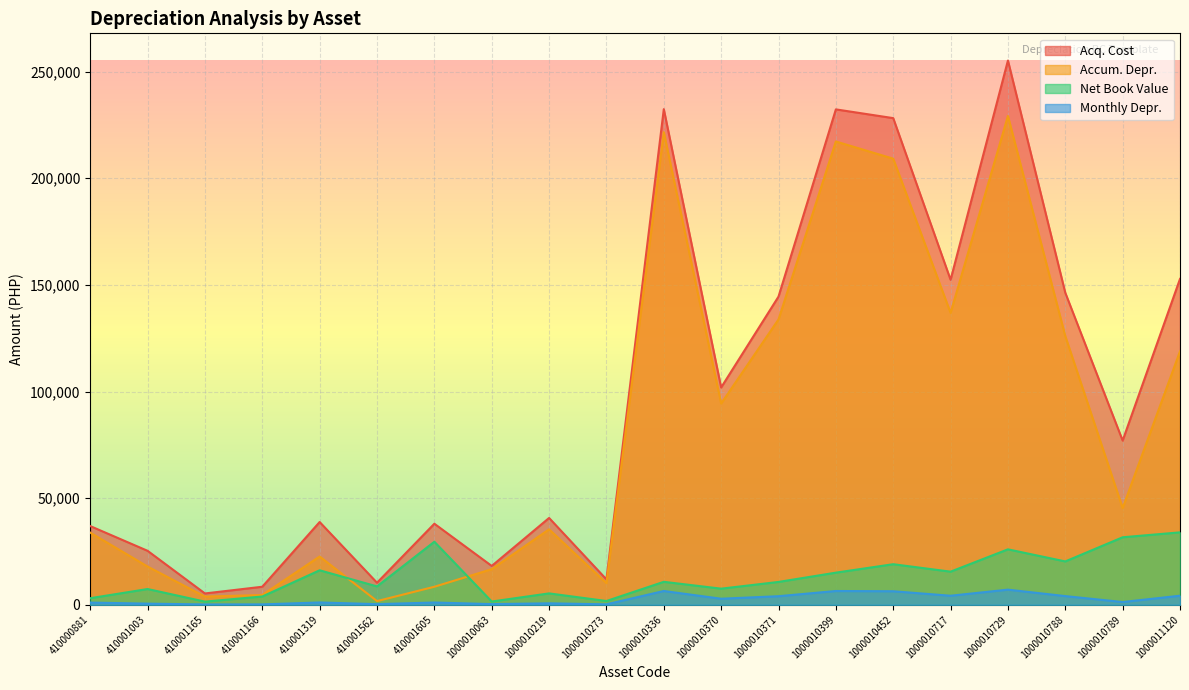

True or false: Monthly Depr. and Accum. Depr. intersect in this chart.

False